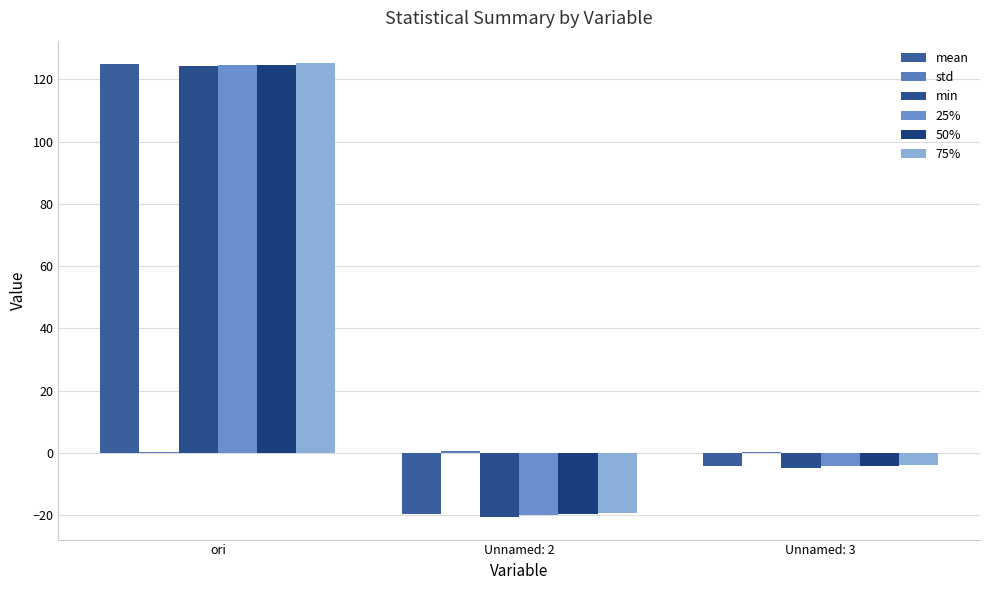

Which series has the largest total across all categories?

75%